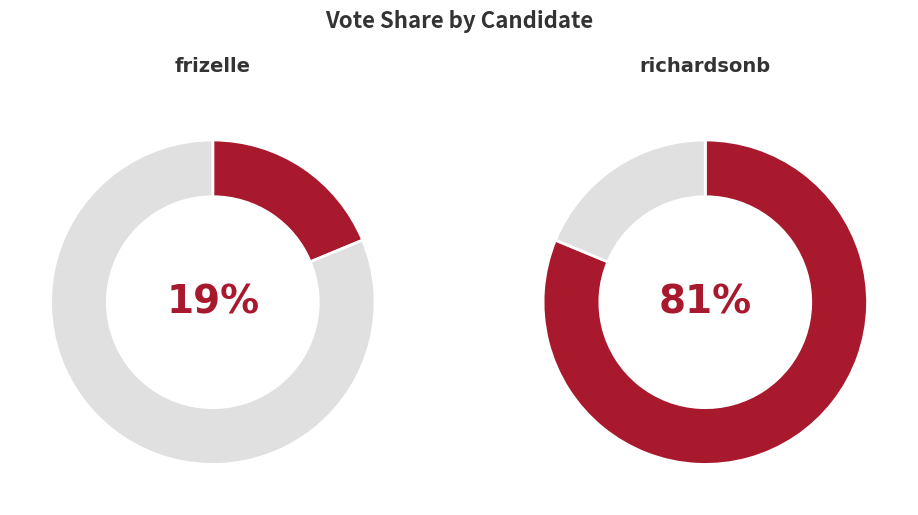

What percentage is NOT represented by frizelle?

81.2%